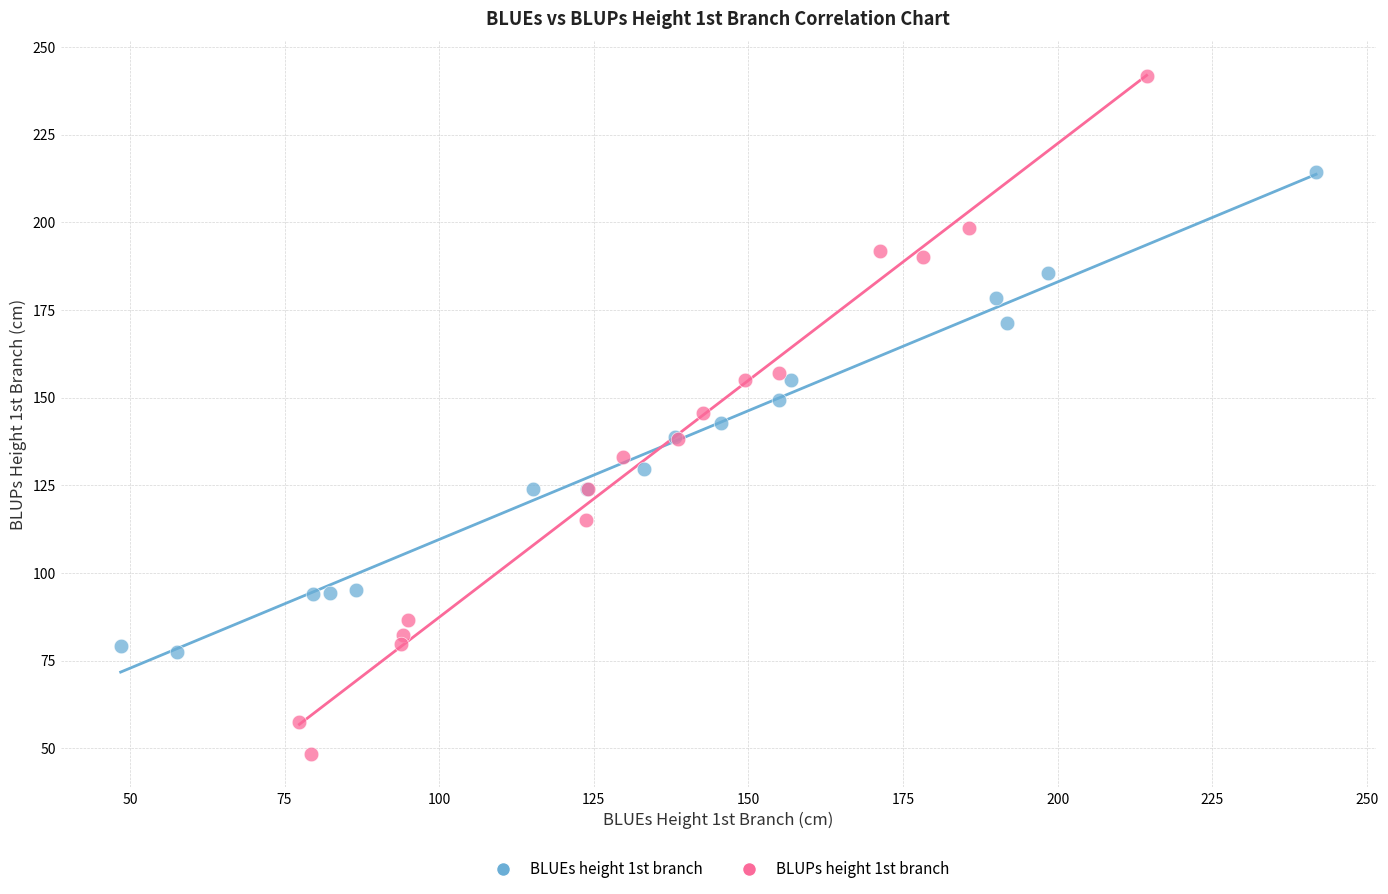

Which series has the largest Y range (max minus min)?

BLUPs height 1st branch